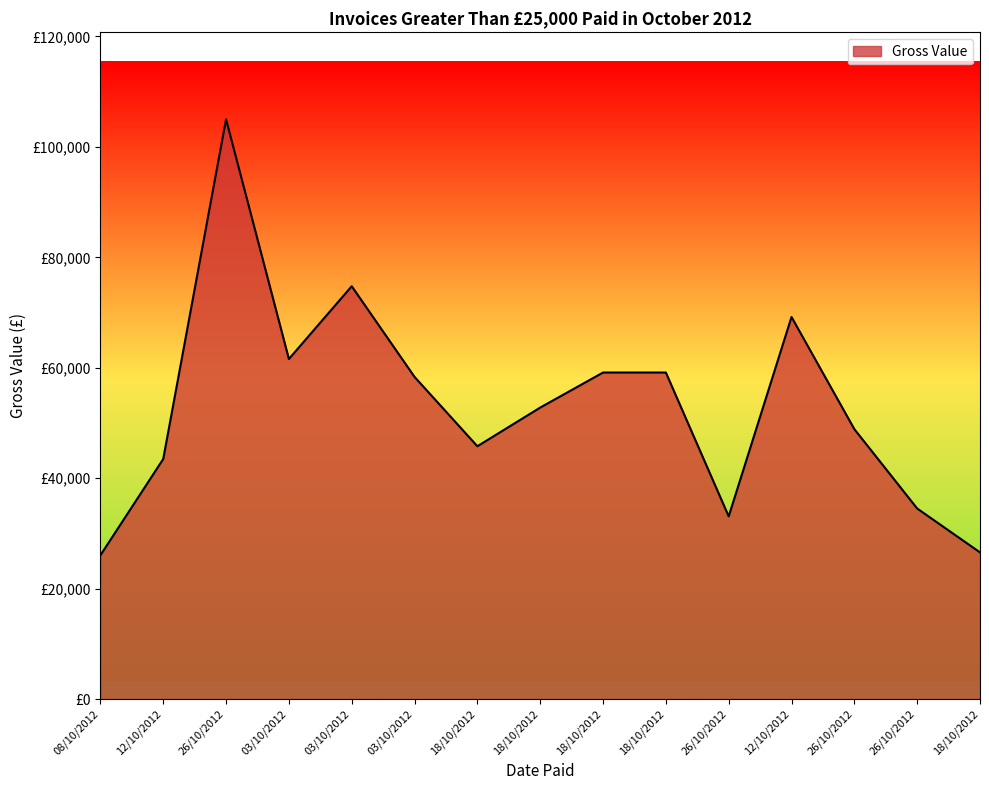

Does the chart display data point markers on the line(s)?

No